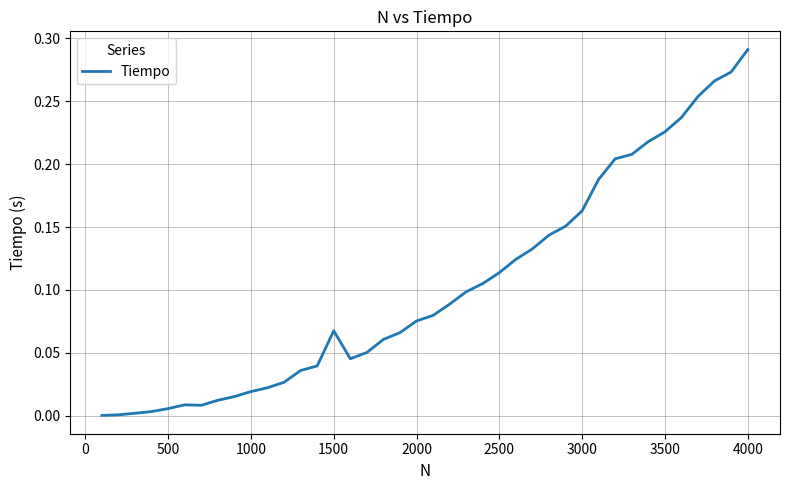

Reading left to right, extract all data points from this chart.

0.0	0.0	0.0	0.0	0.0	0.0	0.0	0.0	0.0	0.0	0.0	0.0	0.0	0.0	0.1	0.0	0.1	0.1	0.1	0.1	0.1	0.1	0.1	0.1	0.1	0.1	0.1	0.1	0.2	0.2	0.2	0.2	0.2	0.2	0.2	0.2	0.3	0.3	0.3	0.3